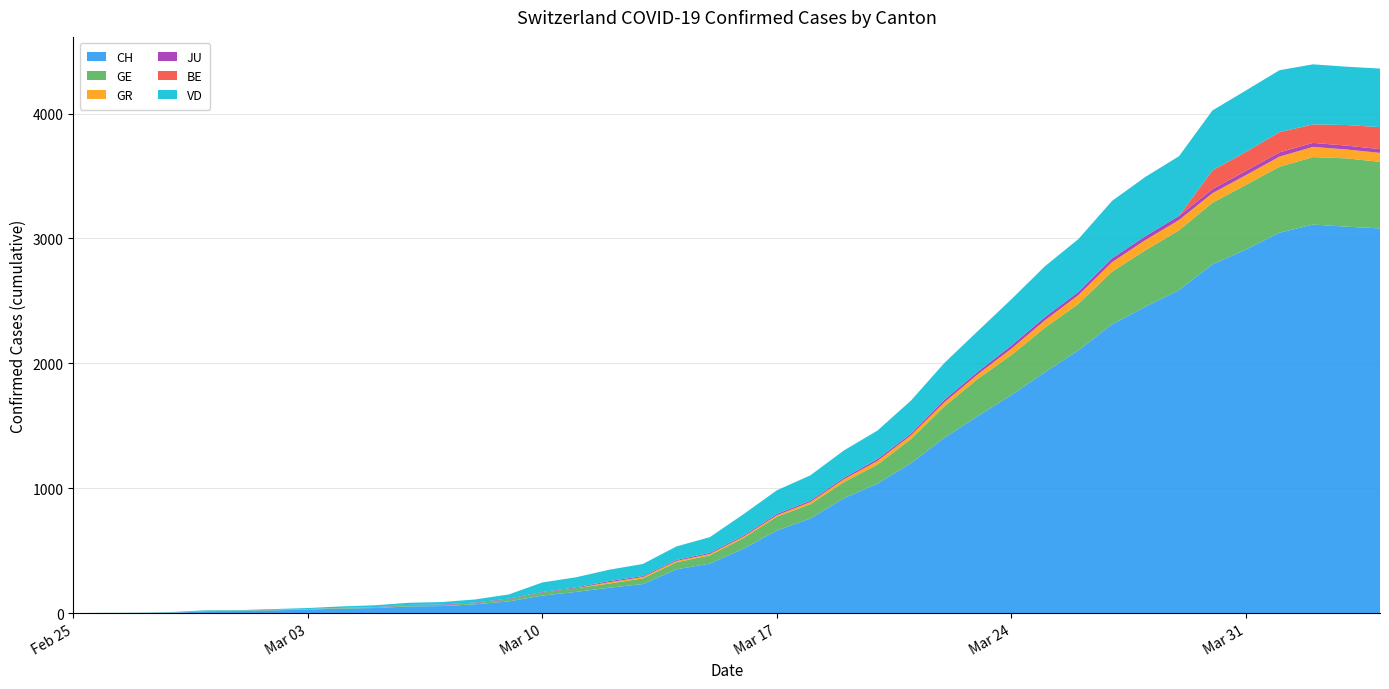

Reading left to right, extract all data points from this chart.

CH: 0	1	2	2	15	16	22	27	36	40	53	56	70	93	140	169	203	232	350	396	515	661	757	920	1036	1199	1404	1578	1746	1929	2104	2312	2453	2586	2793	2911	3046	3111	3094	3080
GE: 0	1	1	2	3	3	3	4	4	5	7	7	9	17	23	30	33	45	56	66	85	111	115	129	152	194	251	298	320	356	372	421	452	479	493	518	528	540	547	533
GR: 0	0	0	0	0	0	0	0	0	0	0	0	0	0	0	0	11	11	11	11	11	11	17	22	30	30	33	37	51	59	70	76	82	82	76	78	81	82	71	72
JU: 0	0	0	1	1	1	1	1	1	2	5	5	5	5	5	6	9	8	8	9	9	11	11	12	15	14	20	21	26	27	26	31	32	33	33	34	34	32	31	30
BE: 0	0	0	0	0	0	0	0	0	0	0	0	0	0	0	0	0	0	0	0	0	0	0	0	0	0	0	0	0	0	0	0	0	0	150	152	162	148	165	176
VD: 0	0	0	4	4	4	6	8	12	15	17	20	25	34	77	81	91	97	108	126	171	189	203	219	228	264	295	325	370	406	423	460	474	478	480	492	496	481	467	469